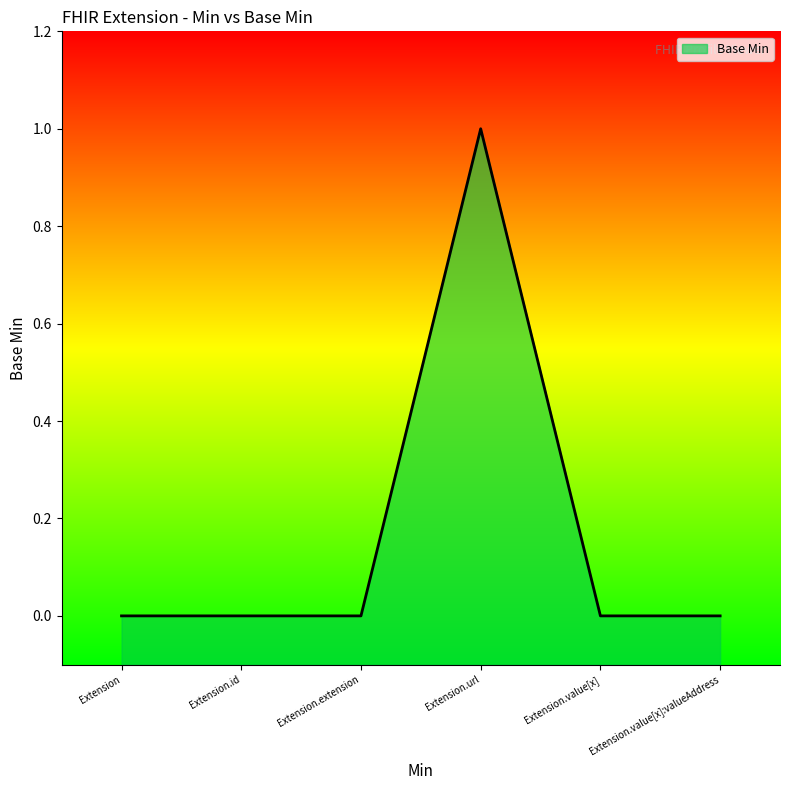

Does the chart have visible grid lines?

No